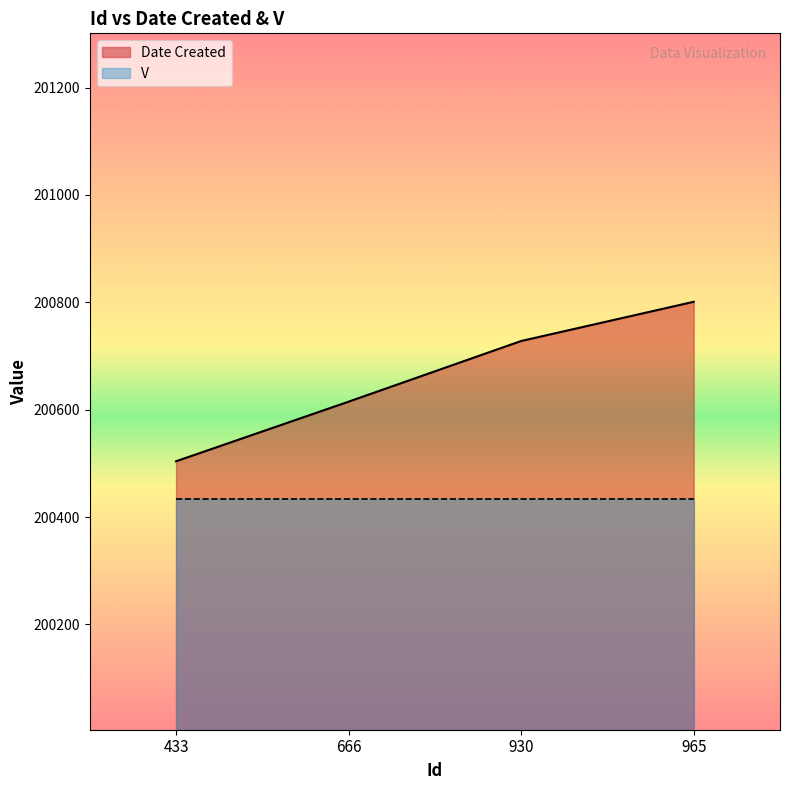

What is the value of the 1st point from the left?

200504